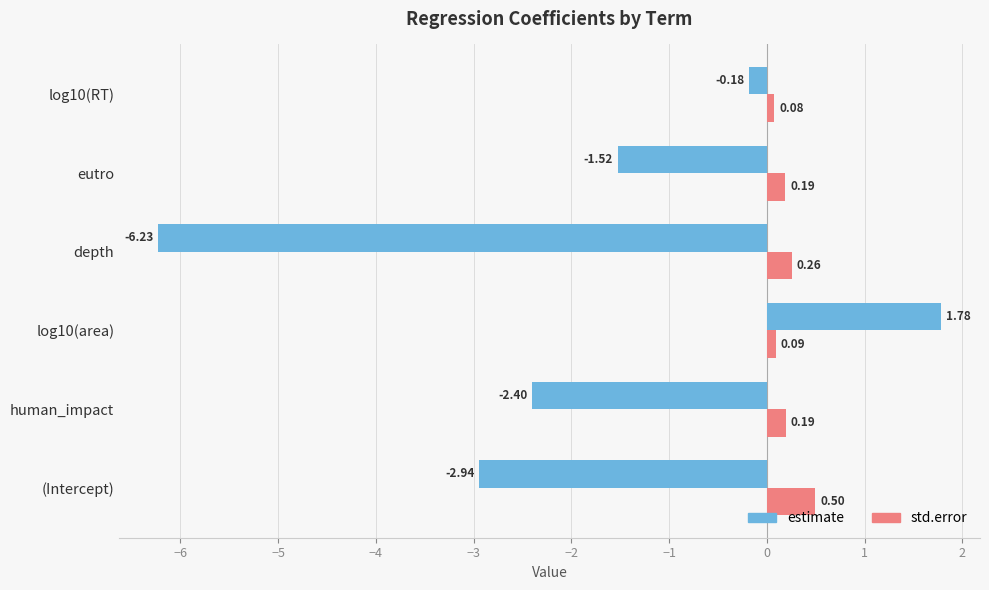

Which category has the highest value in the std.error series?

(Intercept)